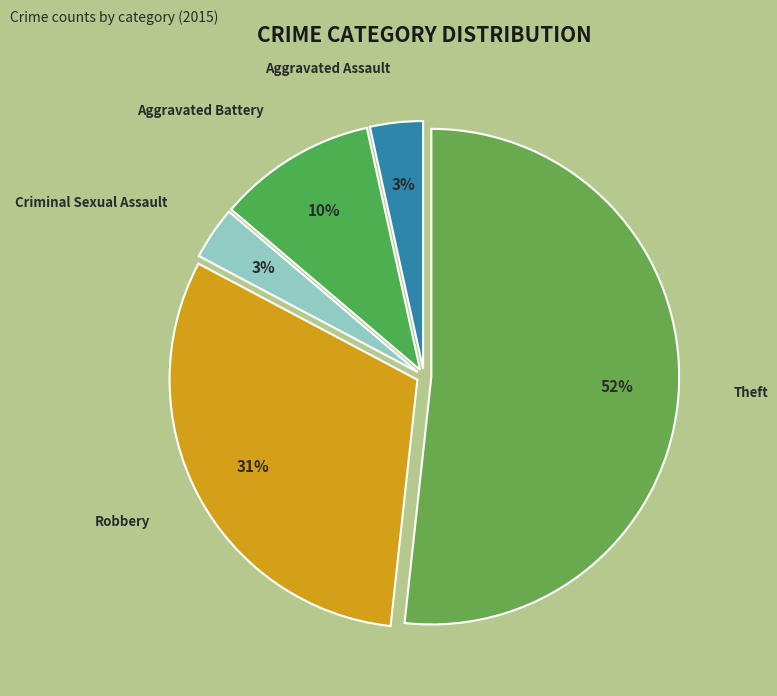

To the nearest percent, what portion does Criminal Sexual Assault represent?

3%